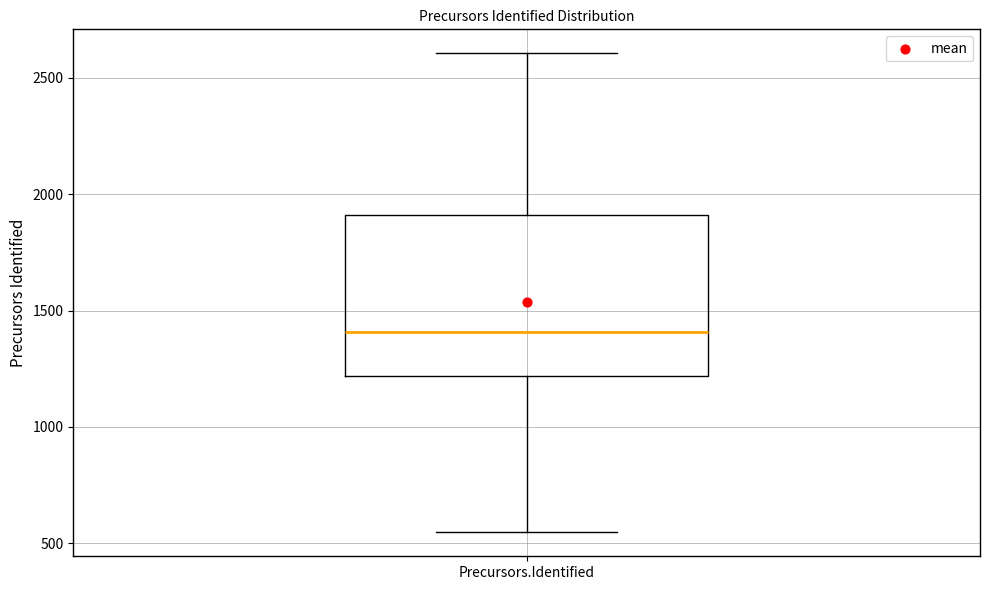

Where does the lower whisker of the box for Precursors.Identified end on the y-axis? The values are not printed on the chart, so give them approximately, as read against the axis.

550